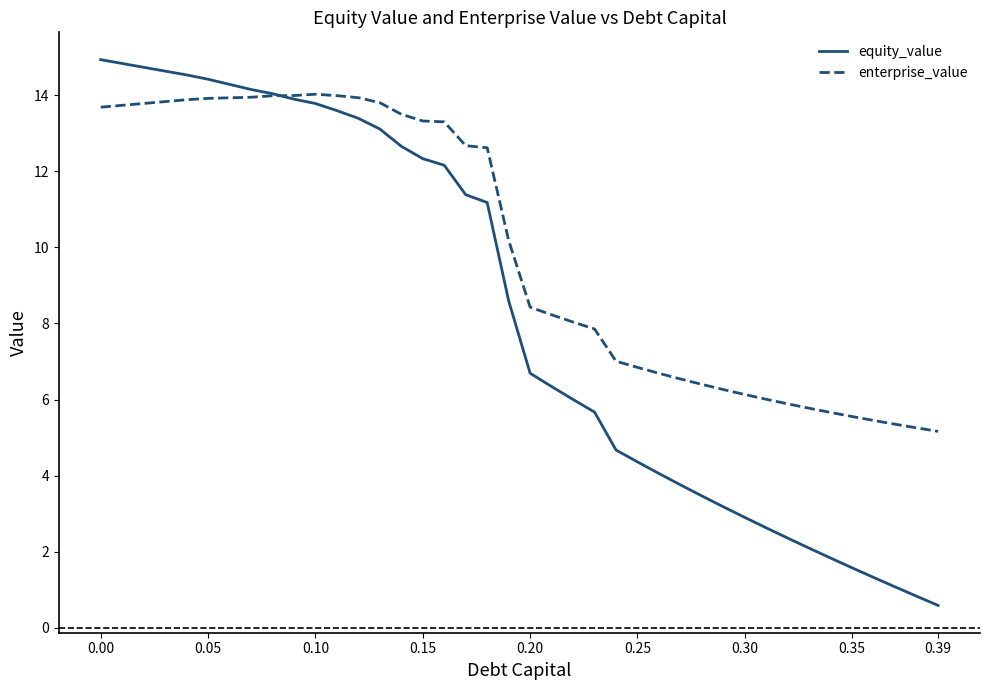

Does the chart have visible grid lines?

No